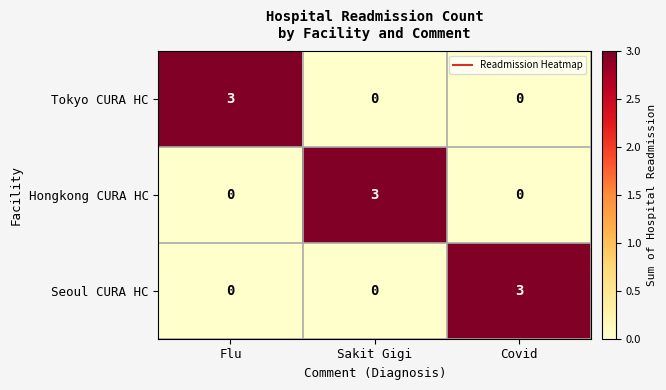

What is the sum of all Hongkong CURA HC values?

3